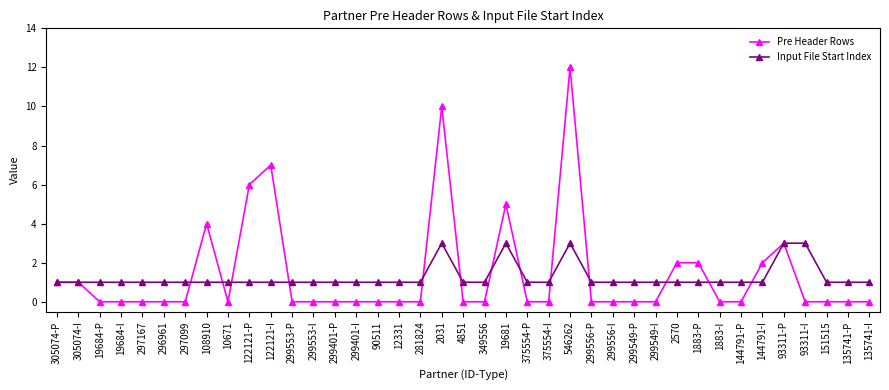

What is the total value across all series at 19684-P?

1